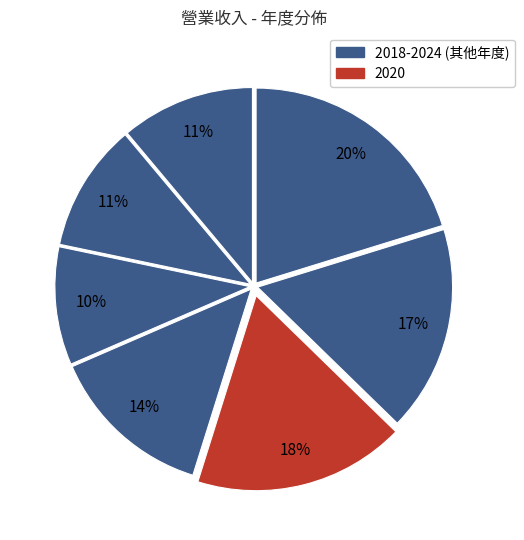

Does any single category account for the majority?

No